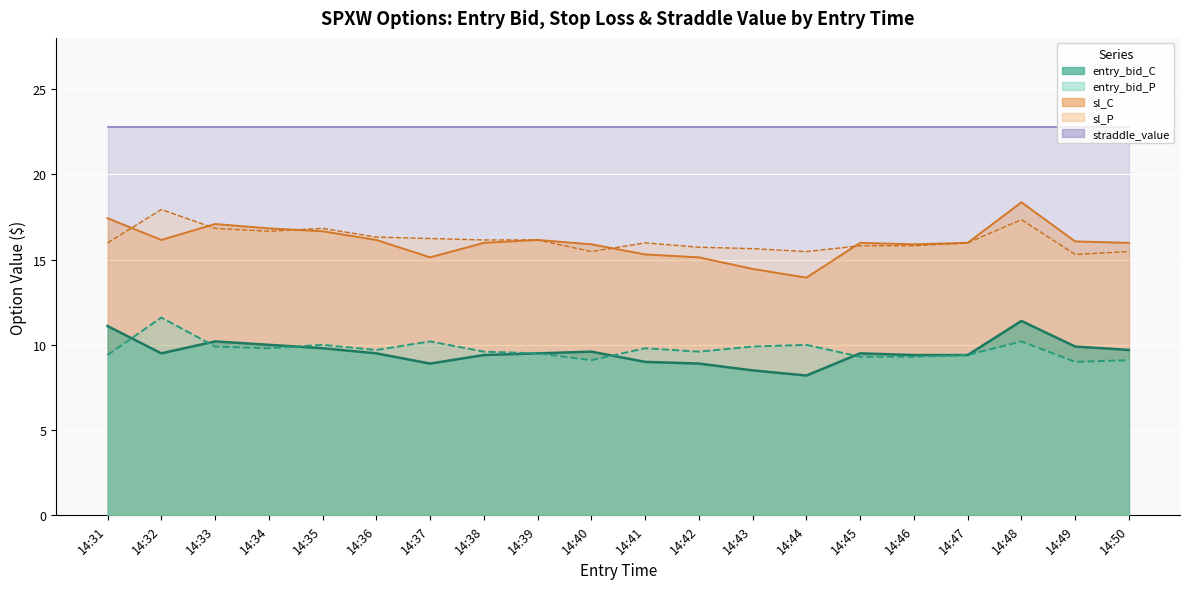

The value of entry_bid_C at 14:47 is 9.4. True or false?

True